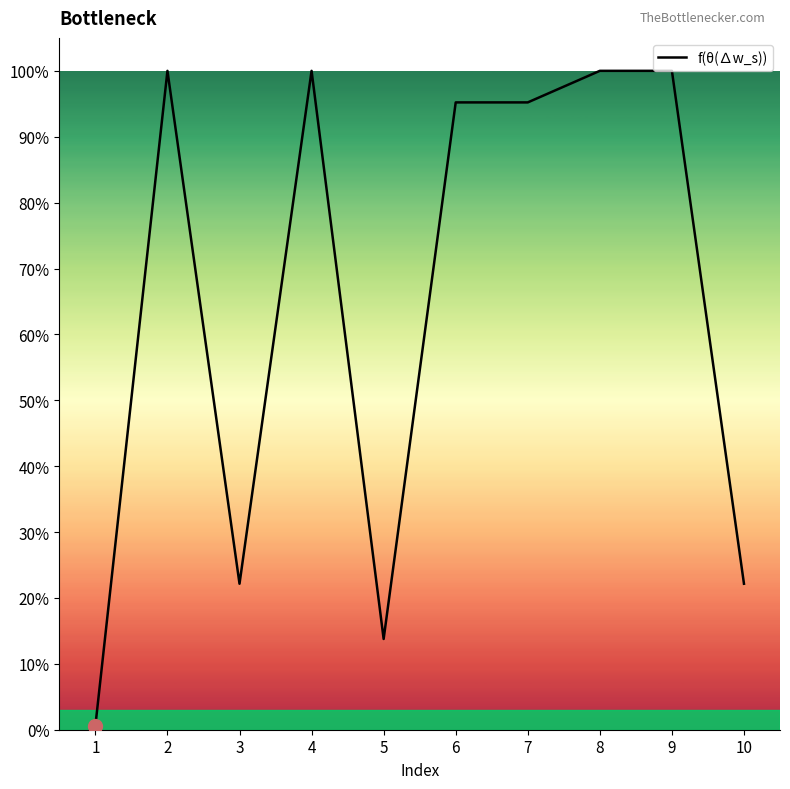

Where is the data nearest to the value 0?

1